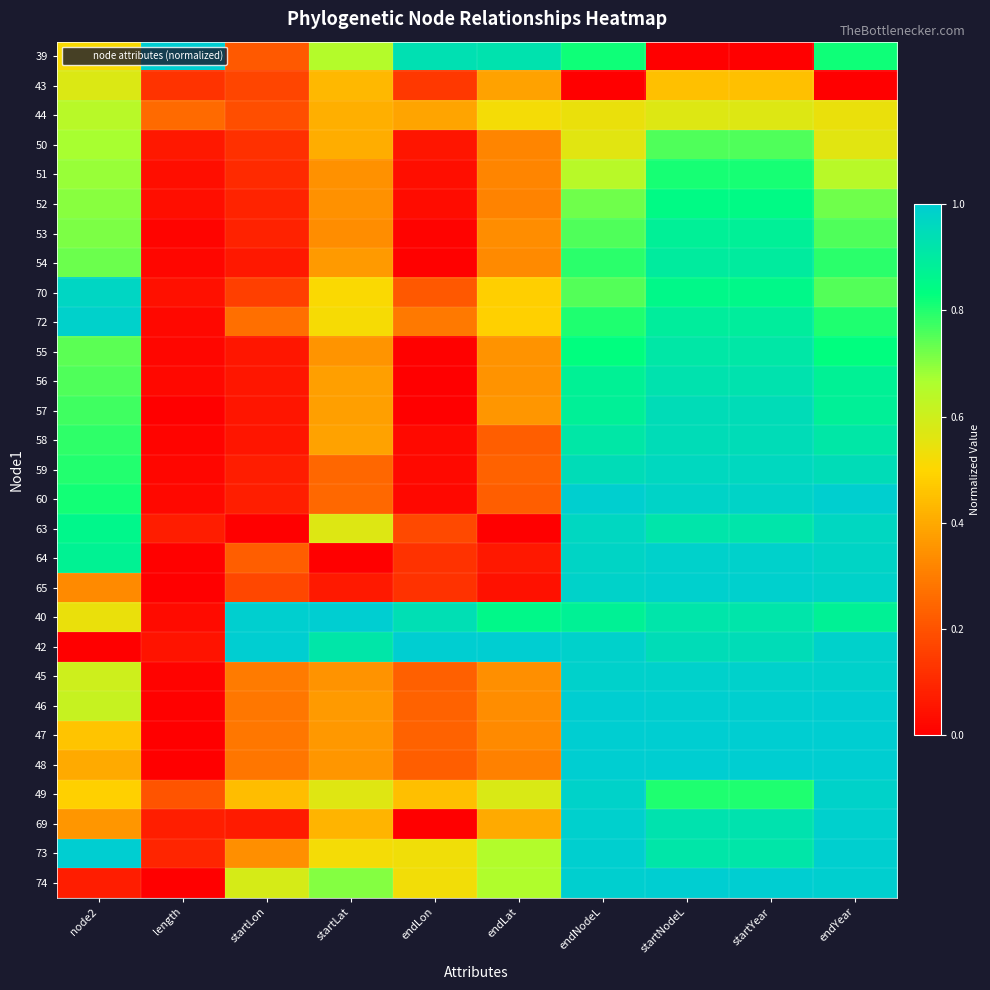

Between startYear and endLon, which is larger?

endLon